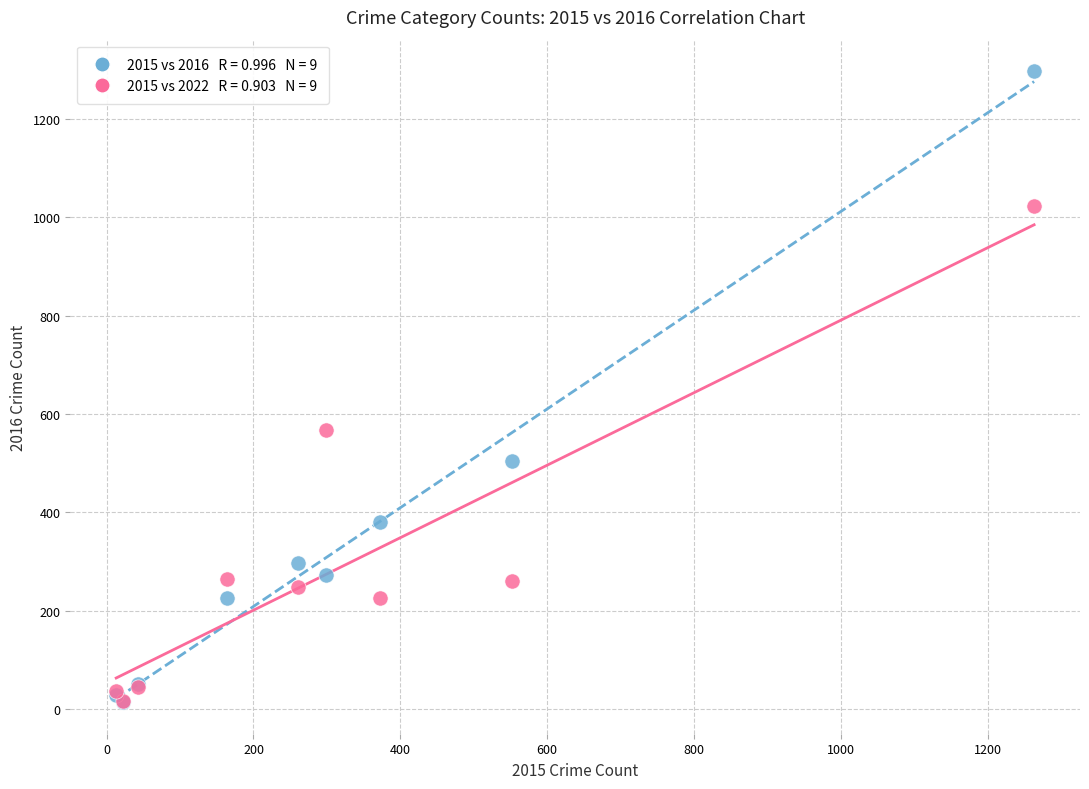

Across all series, what Y value is closest to 655?

567